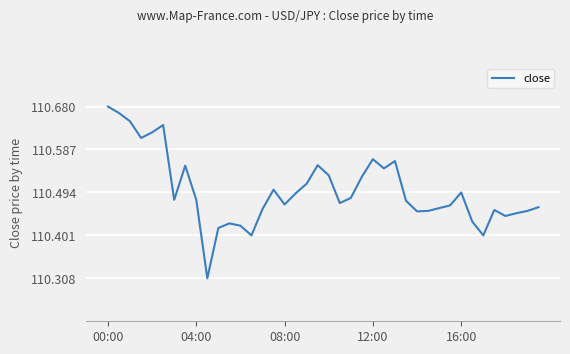

True or false: the data has more than 2 interior local peaks.

True